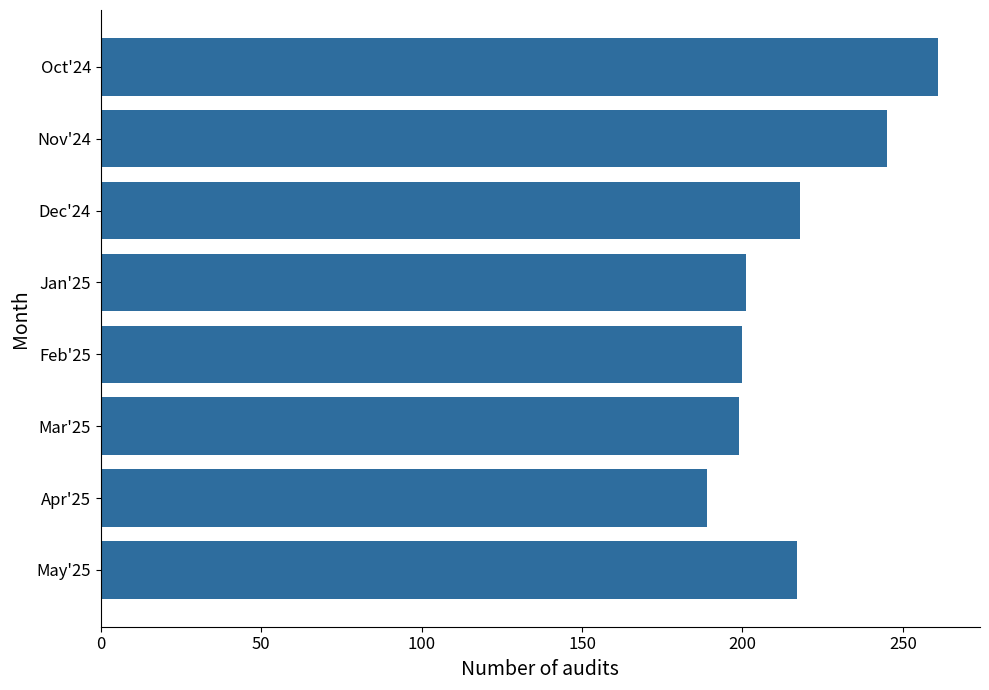

What position from the bottom is Oct'24?

8